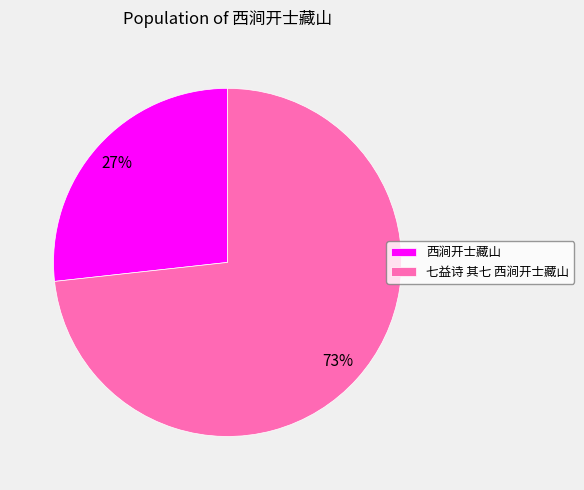

What is the smallest slice in the pie chart?

西涧开士藏山